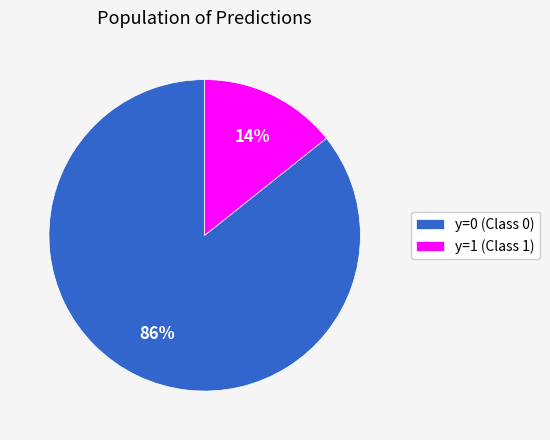

Which has a higher value, y=1 (Class 1) or y=0 (Class 0)?

y=0 (Class 0)